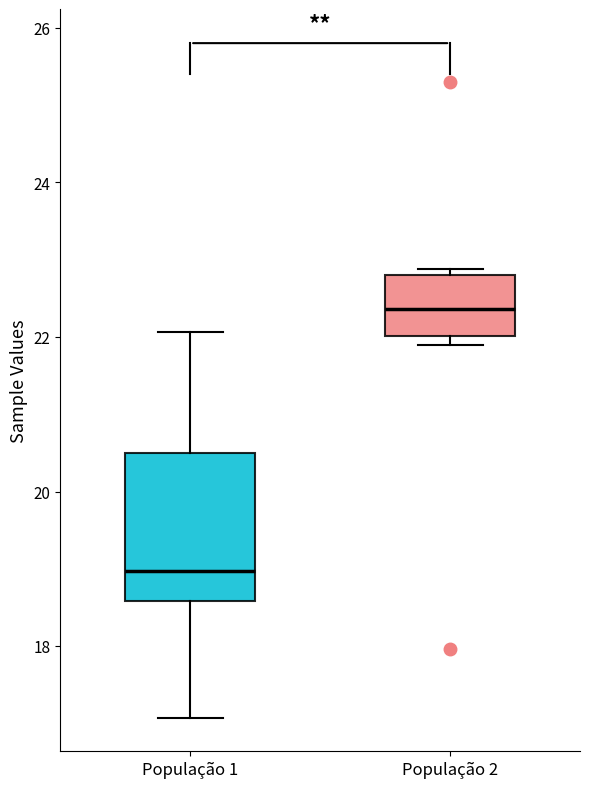

Which box has the lowest median line?

População 1